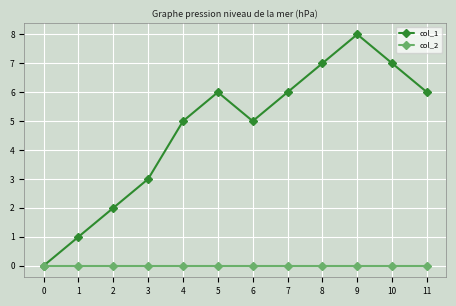

Reading left to right, extract all data points from this chart.

col_1: 0=0	1=1	2=2	3=3	4=5	5=6	6=5	7=6	8=7	9=8	10=7	11=6
col_2: 0=0	1=0	2=0	3=0	4=0	5=0	6=0	7=0	8=0	9=0	10=0	11=0